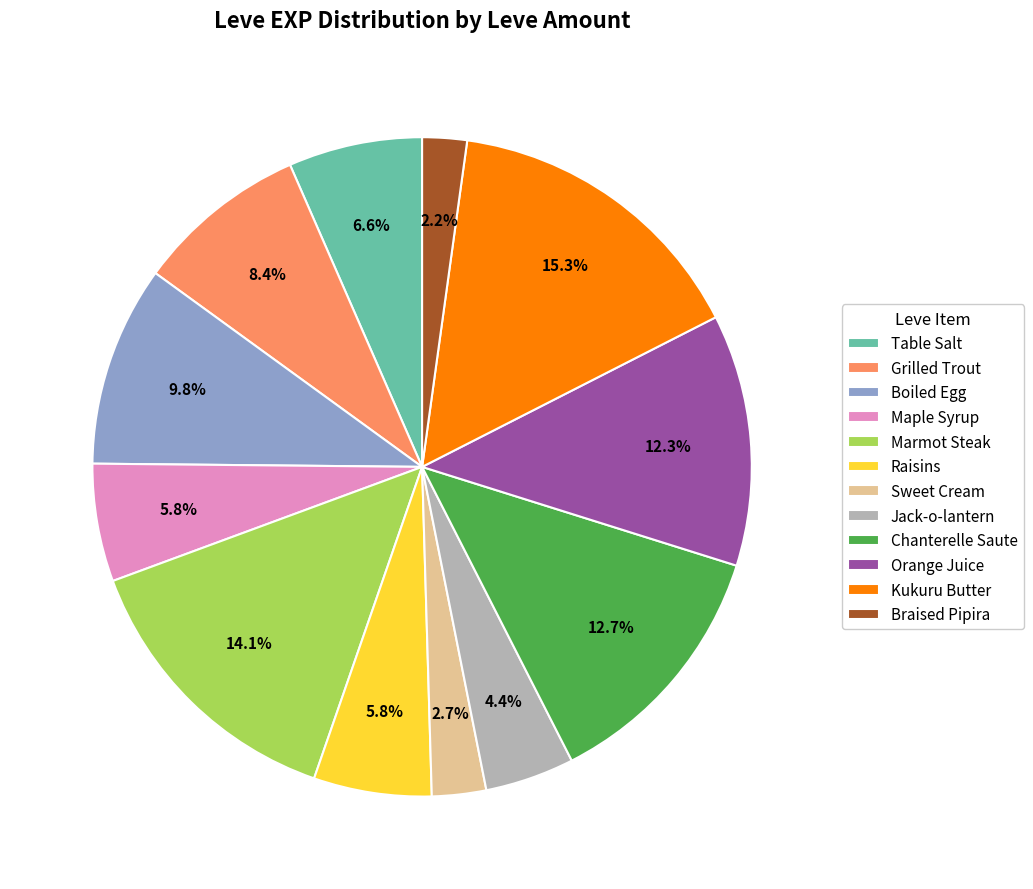

The Boiled Egg slice represents 10% of the pie. True or false?

True